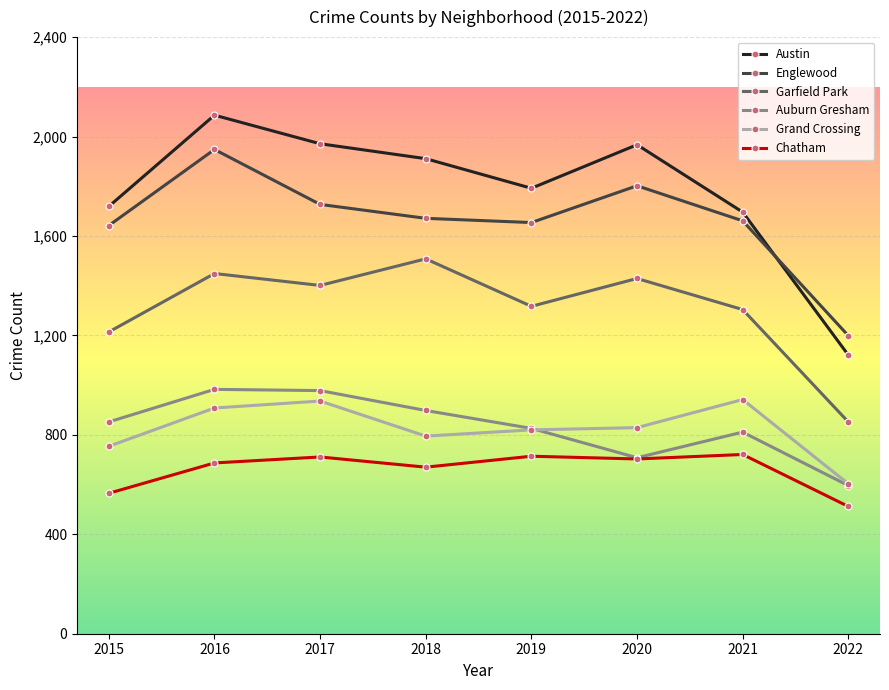

What are all the series names shown in the legend?

Austin, Englewood, Garfield Park, Auburn Gresham, Grand Crossing, Chatham